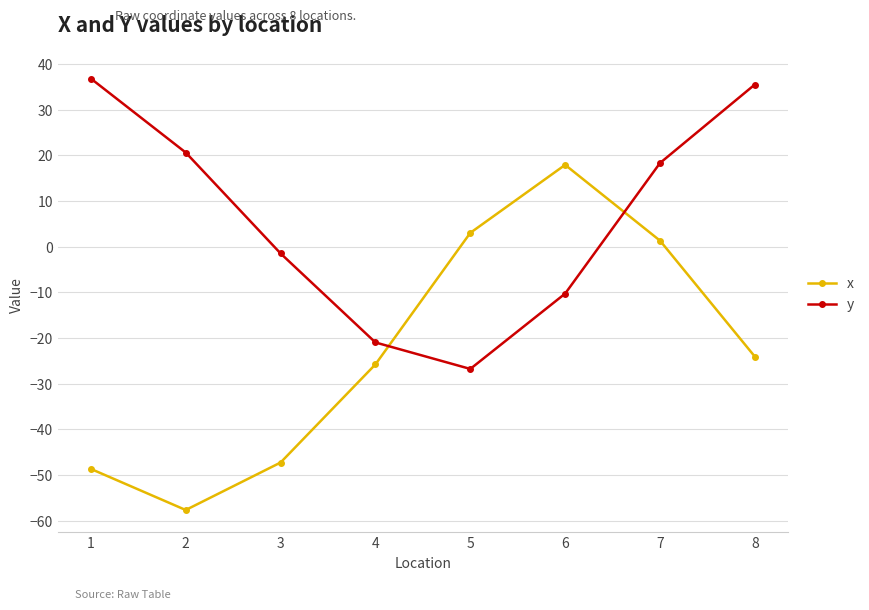

What is the sum of the x values at 5 and 4?

-22.8